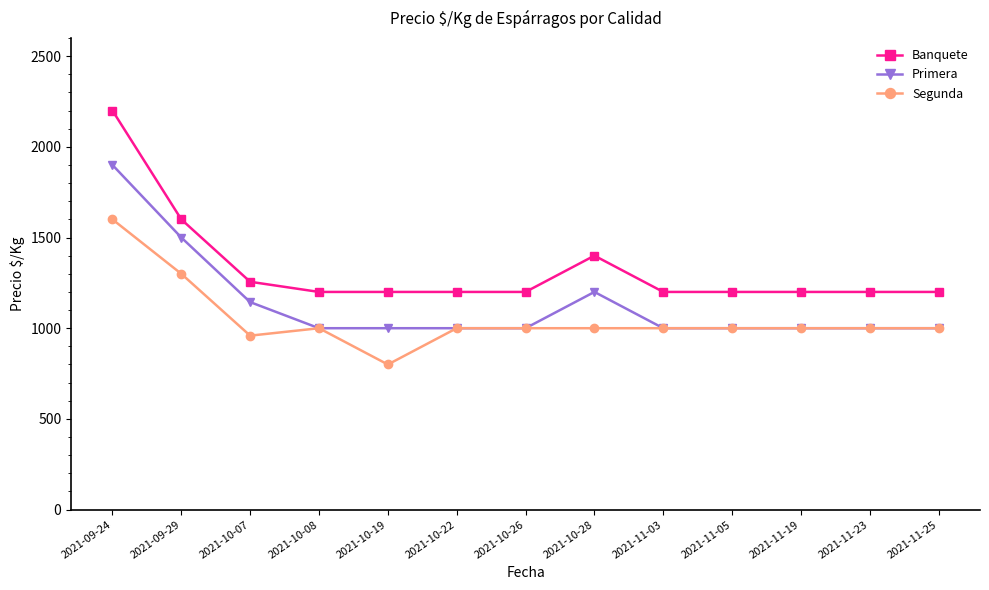

Is the value of Segunda at 2021-10-28 greater than the value of Primera at 2021-10-07?

No